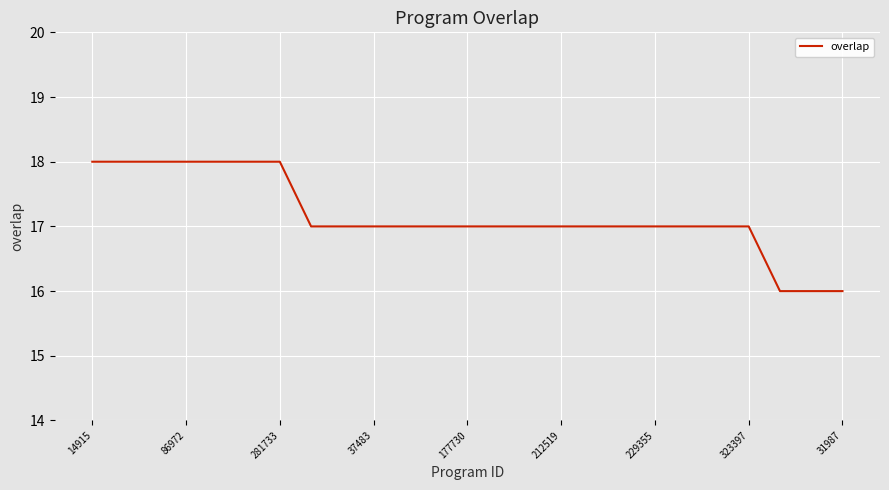

What is the greatest value displayed?

18